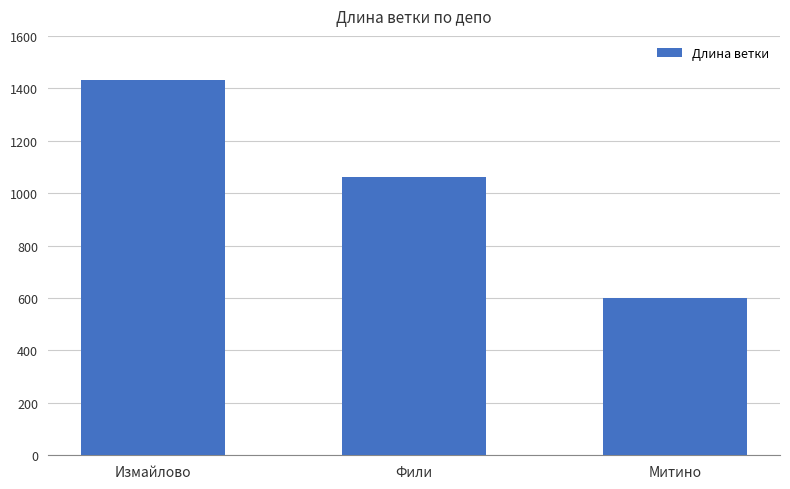

How many distinct data groups are displayed?

1